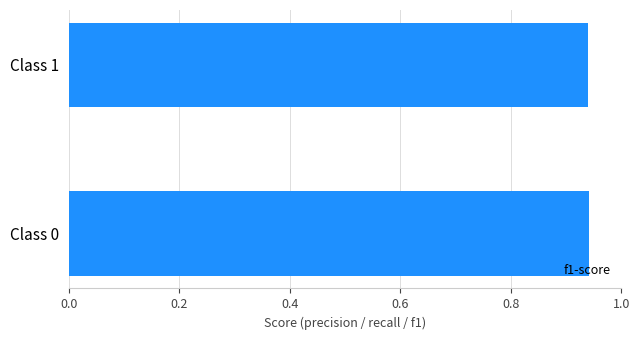

What is the sum of all values?

1.9